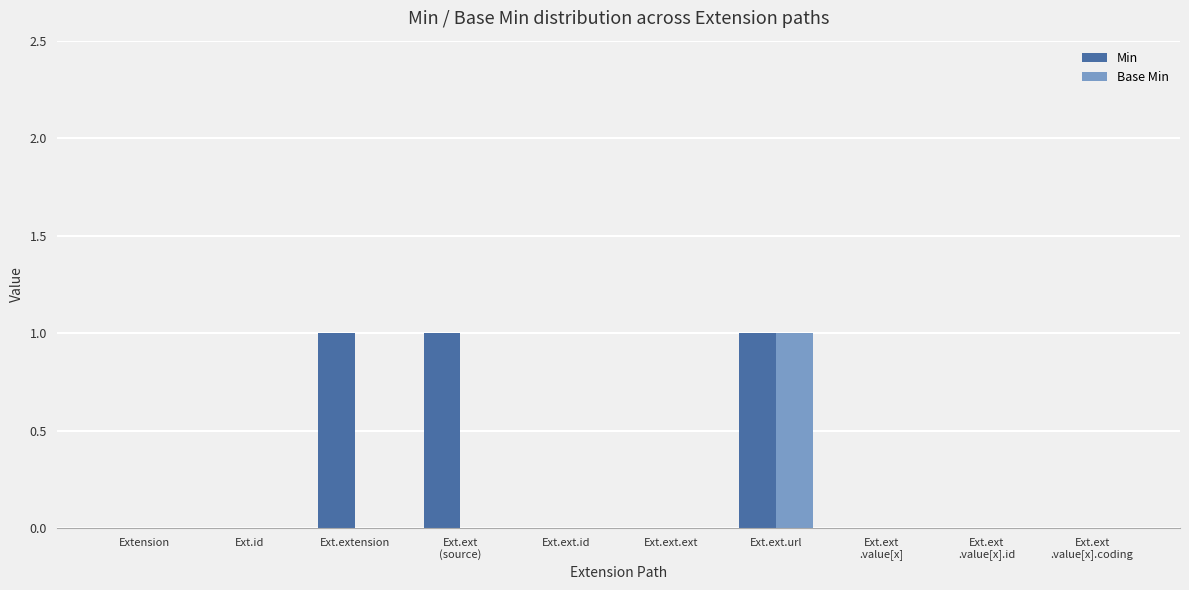

What value does the Min series have at Ext.ext.url?

1